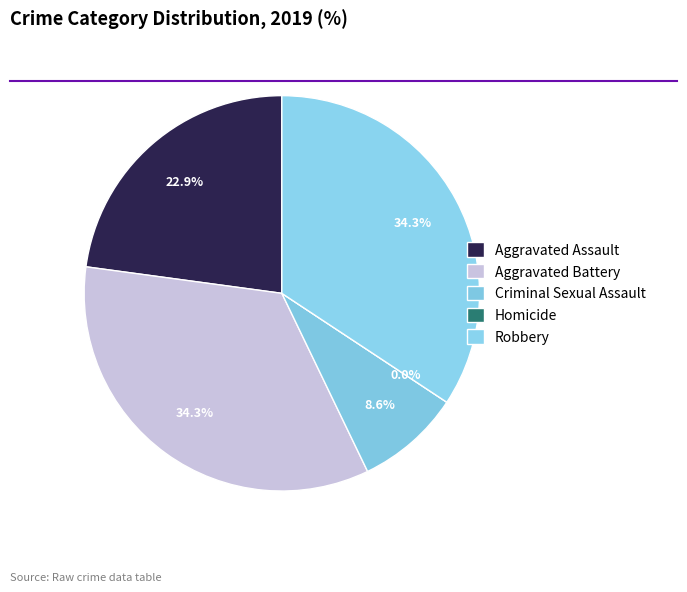

Between Robbery and Aggravated Battery, which is larger?

Robbery